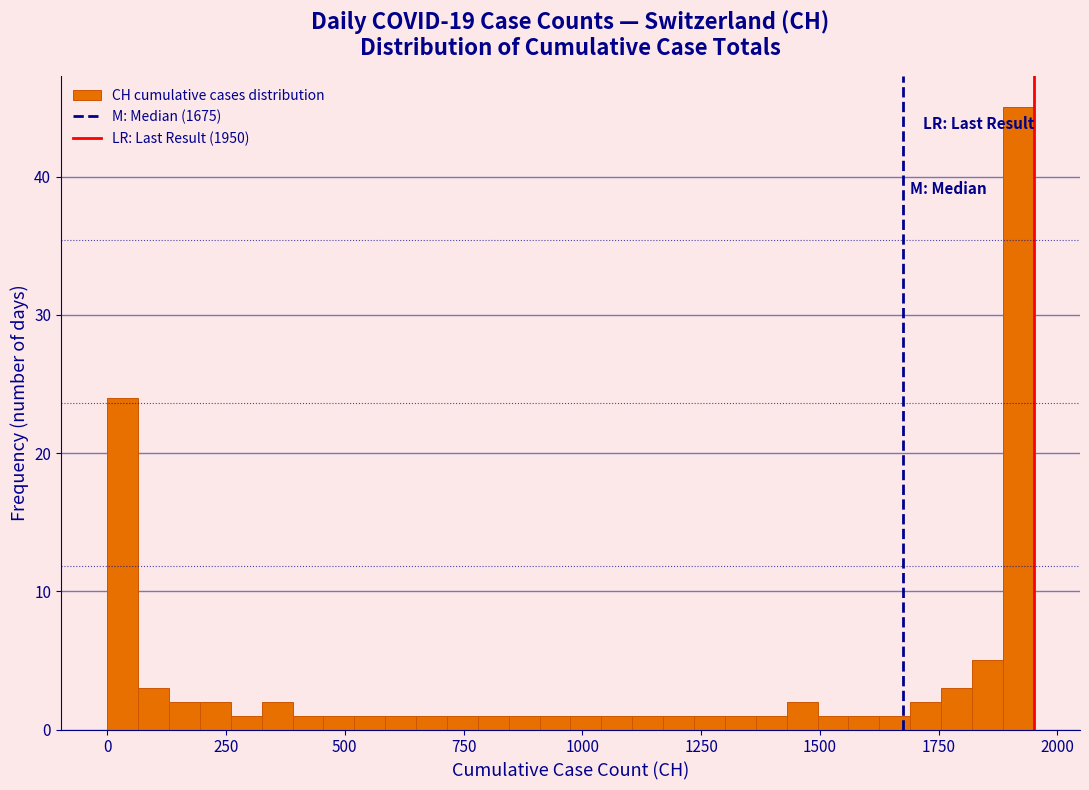

Around what value on the x-axis is the tallest bar? Give the approximate position of its centre, as read against the axis.

1900